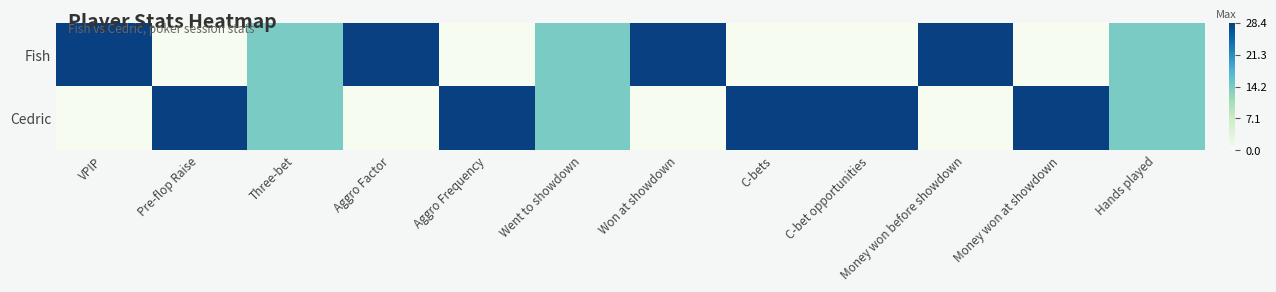

What is the total value across all series at Money won before showdown?

1.0